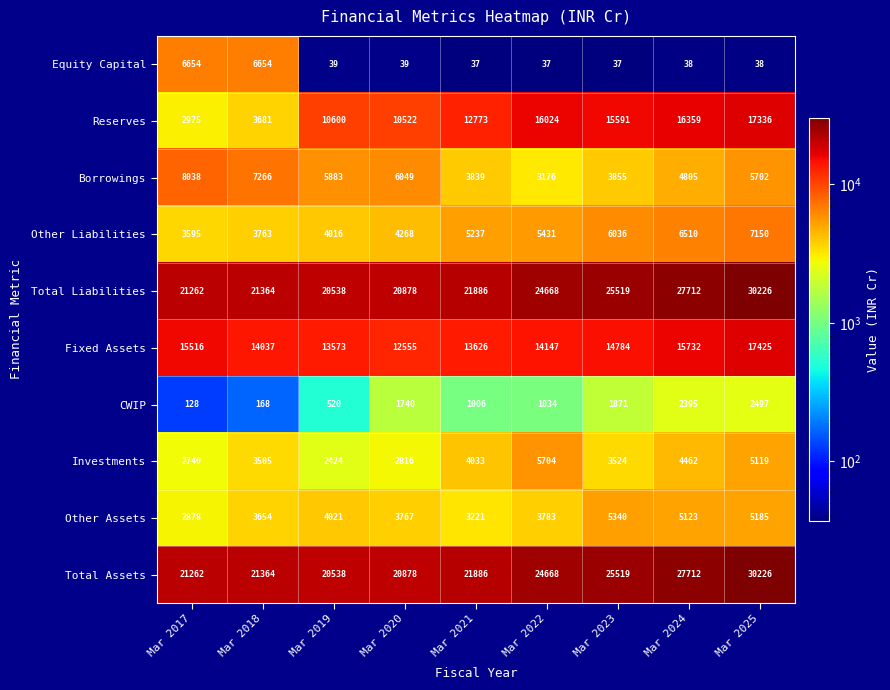

How many categories are shown in the chart?

9